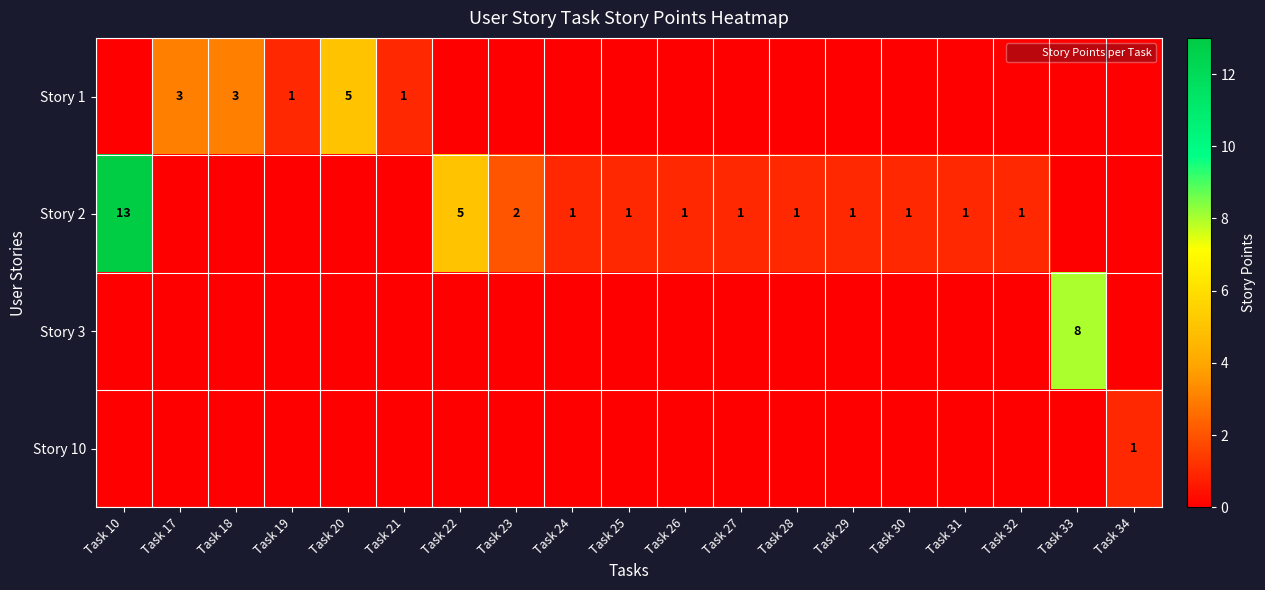

Which category has the highest value across all series?

Task 10